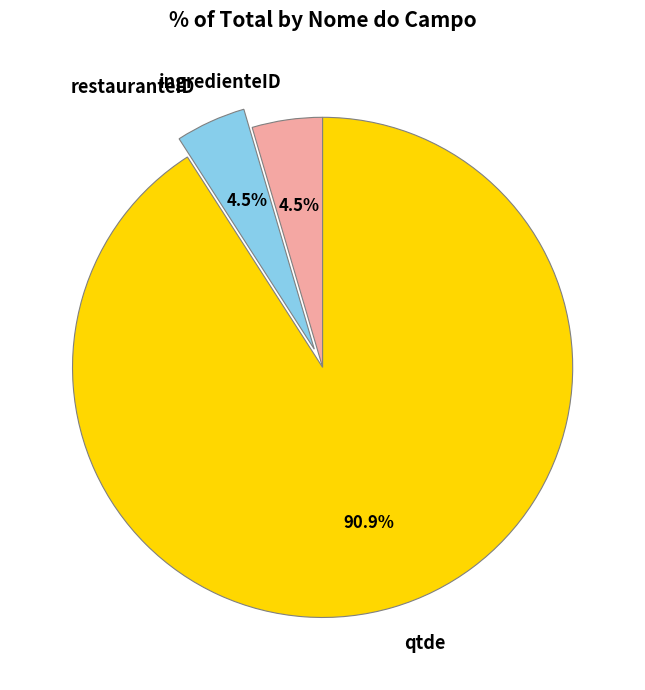

To the nearest percent, what is the average slice percentage?

33%